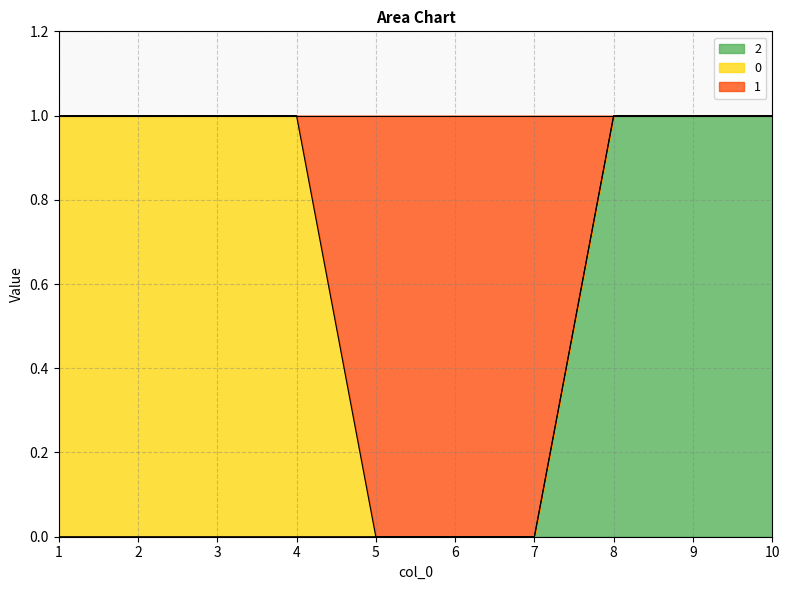

Which series has the largest range (max minus min)?

1